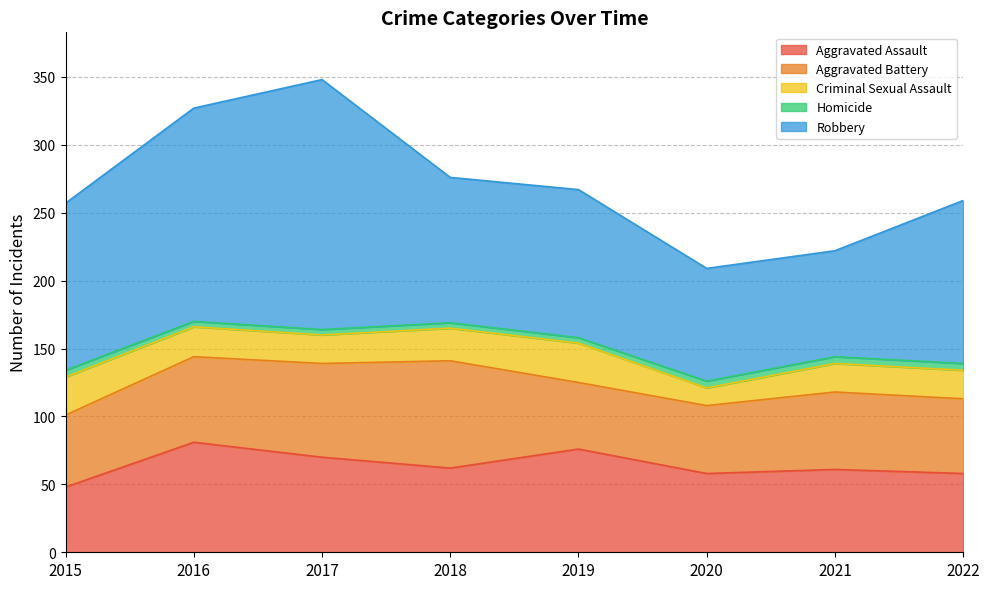

Is the value of Aggravated Assault at 2022 greater than the value of Aggravated Battery at 2015?

Yes